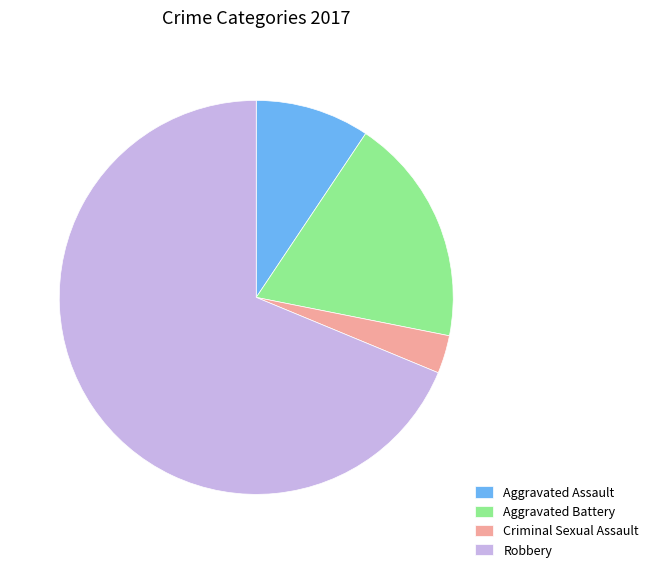

What is the smallest slice in the pie chart?

Criminal Sexual Assault